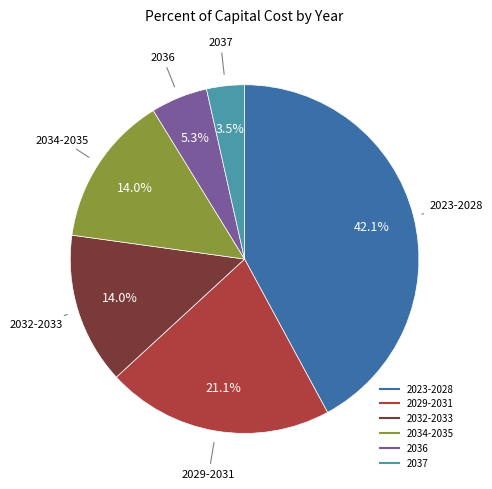

Does any single category account for the majority?

No